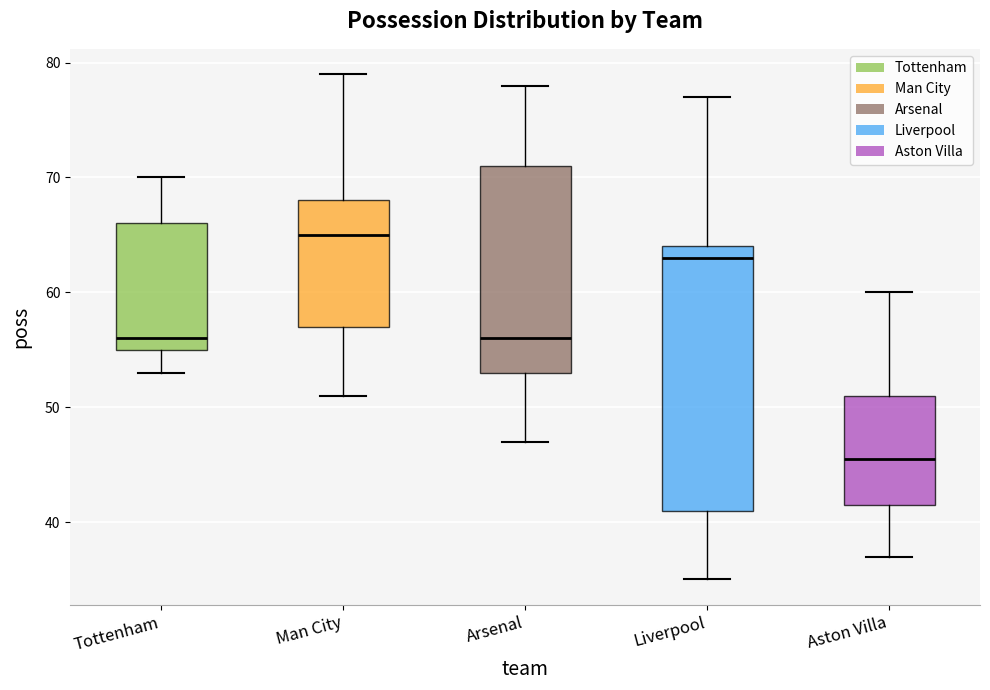

Comparing the boxes themselves (not the whiskers), which one is the tallest?

Liverpool